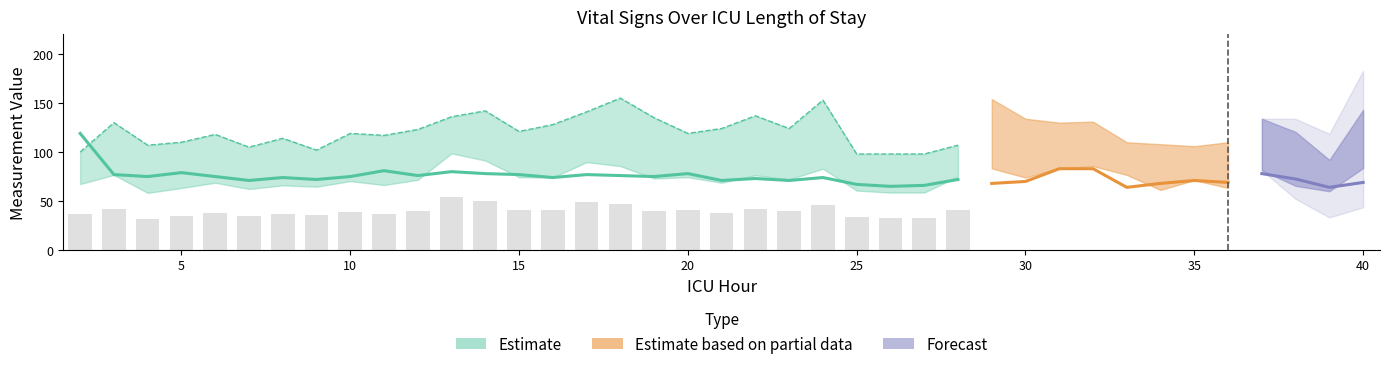

At which category is the sum across all series the highest?

18